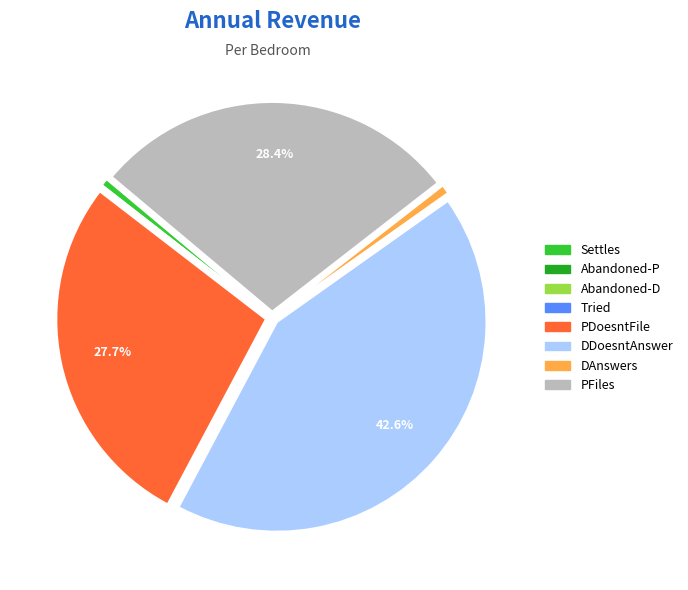

Is PFiles the majority of the pie?

No